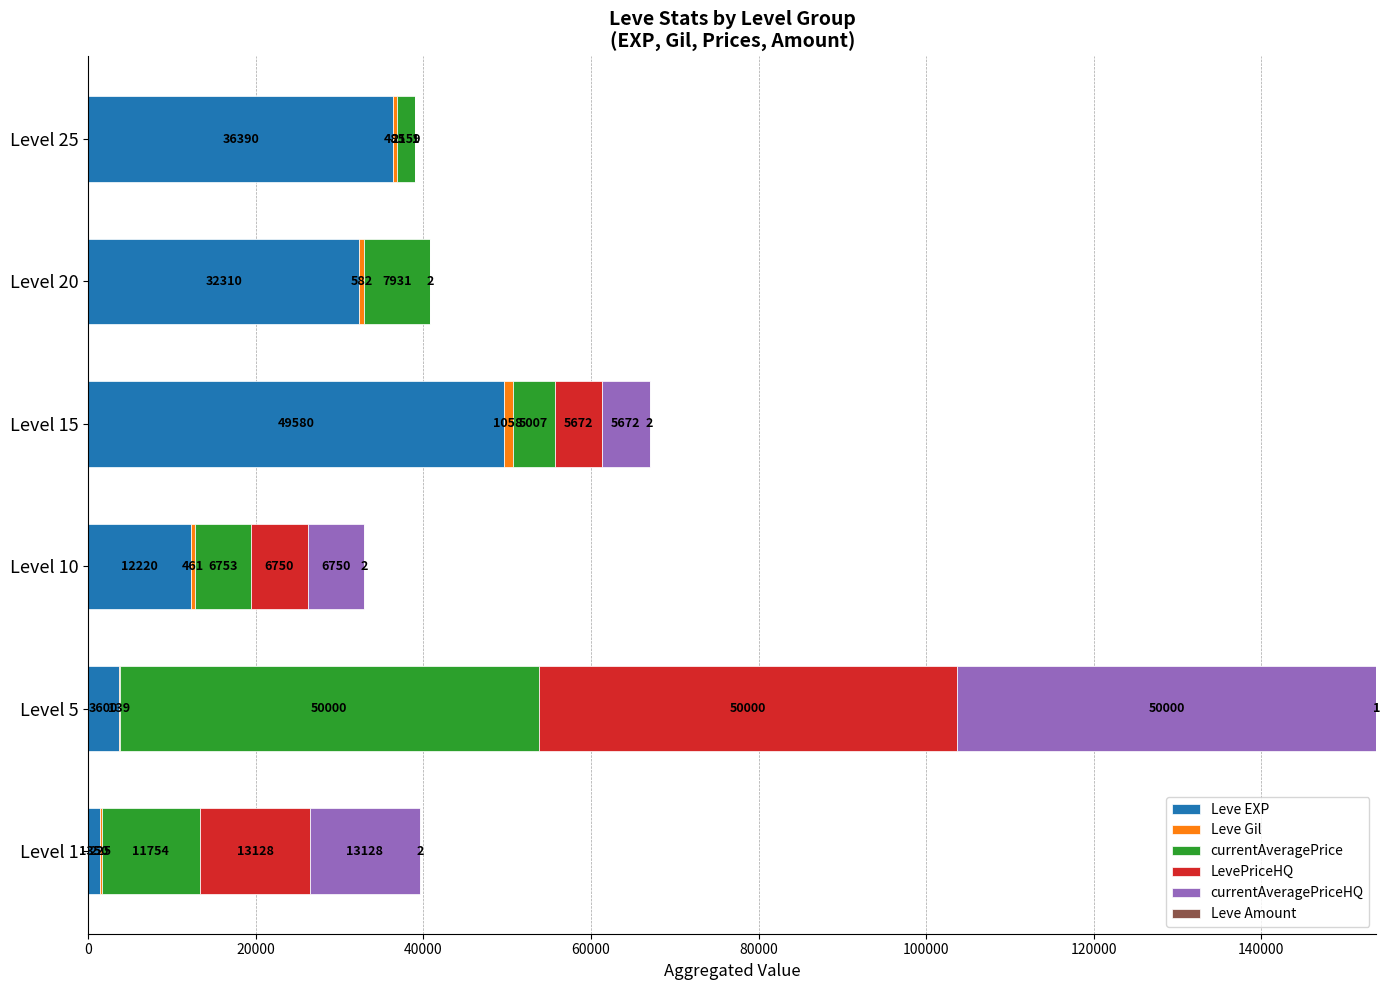

At which category is the sum across all series the highest?

Level 5